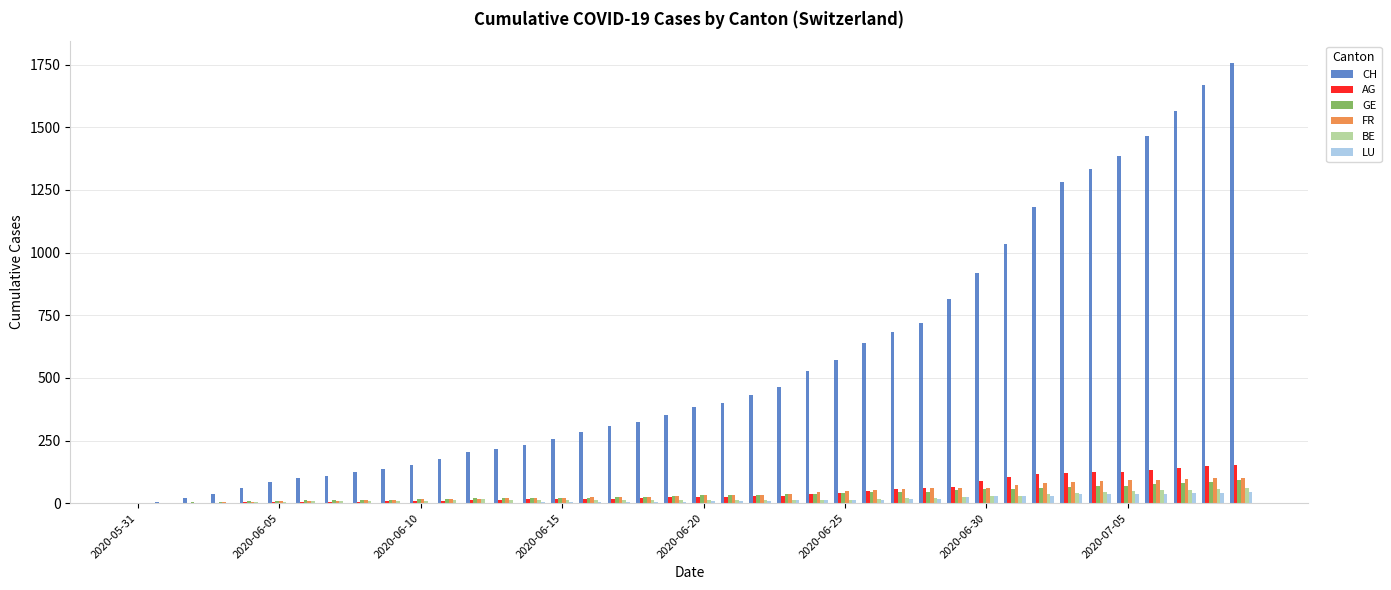

How many series are shown in this chart?

6